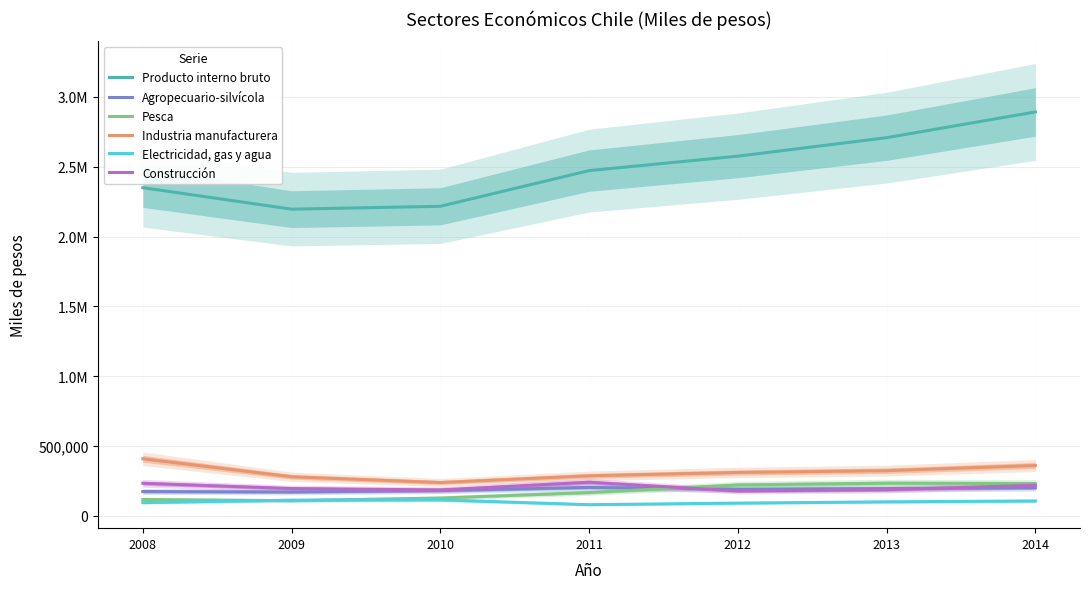

True or false: Industria manufacturera and Construcción cross at least once.

False